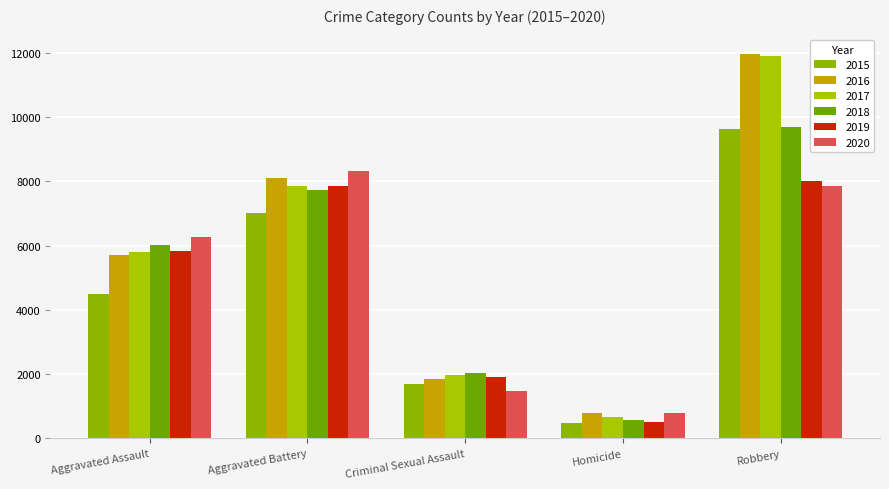

Between Aggravated Assault and Criminal Sexual Assault, which series saw the biggest shift?

2020